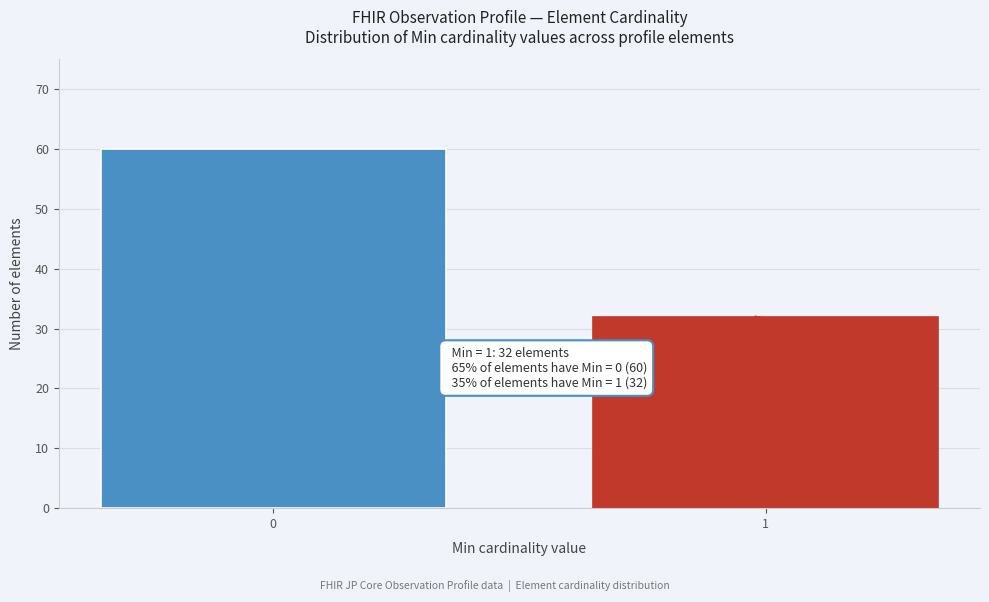

Reading left to right, what are all the values shown in this chart?

0=60	1=32